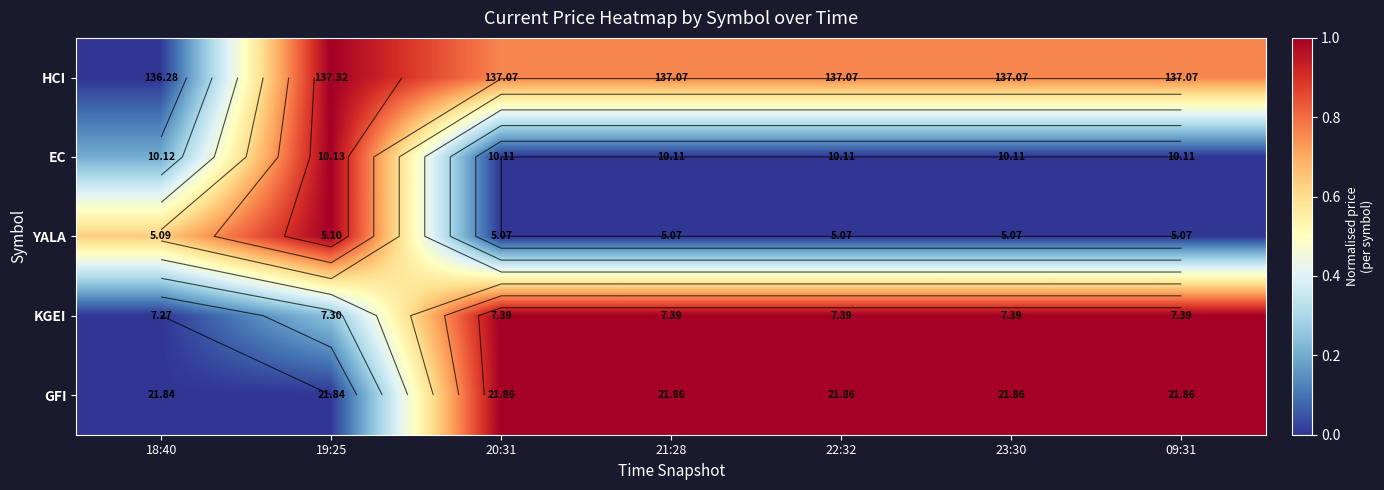

At 22:32, list the series in order from smallest to largest.

EC, YALA, HCI, KGEI, GFI